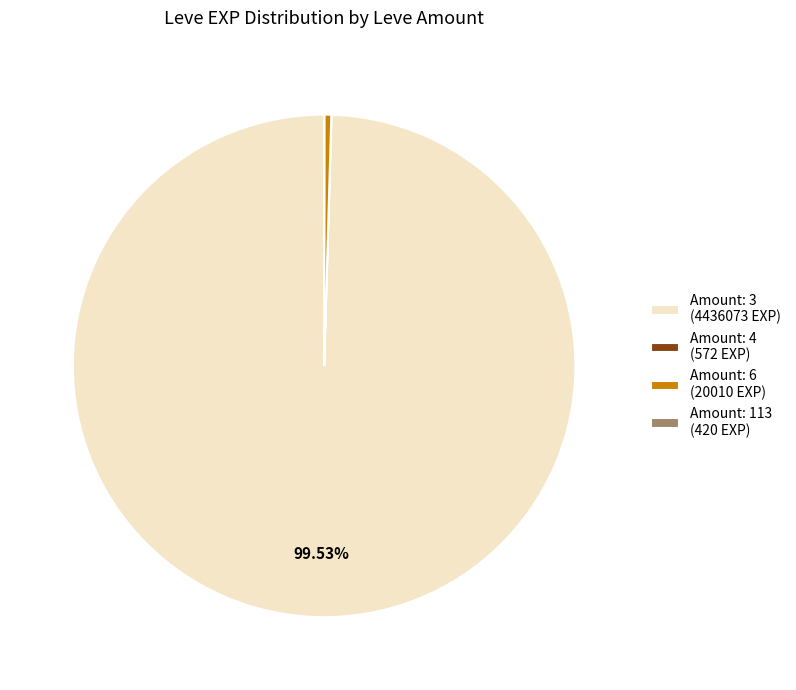

Is the sum of Amount: 6 (20010 EXP) and Amount: 3 (4436073 EXP) greater than half?

Yes